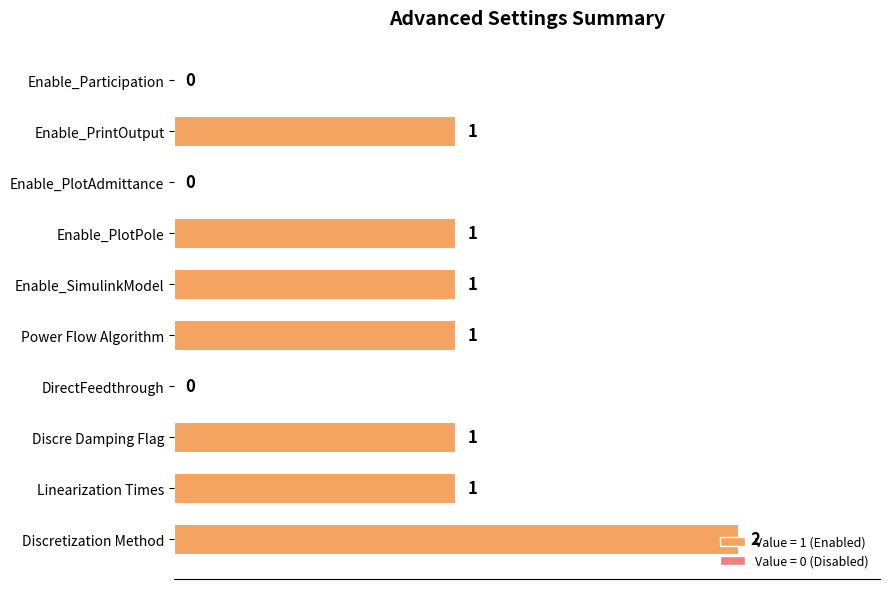

What is the sum of all values?

8